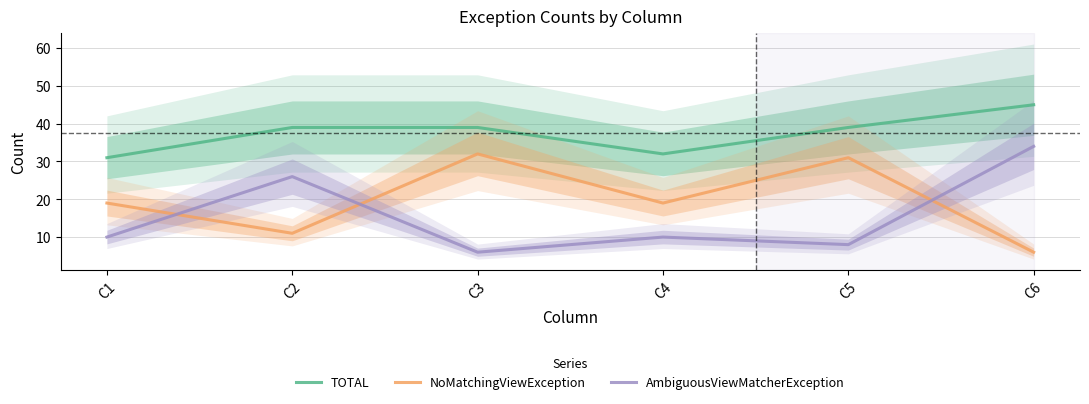

True or false: TOTAL has more than 0 interior local peaks.

False